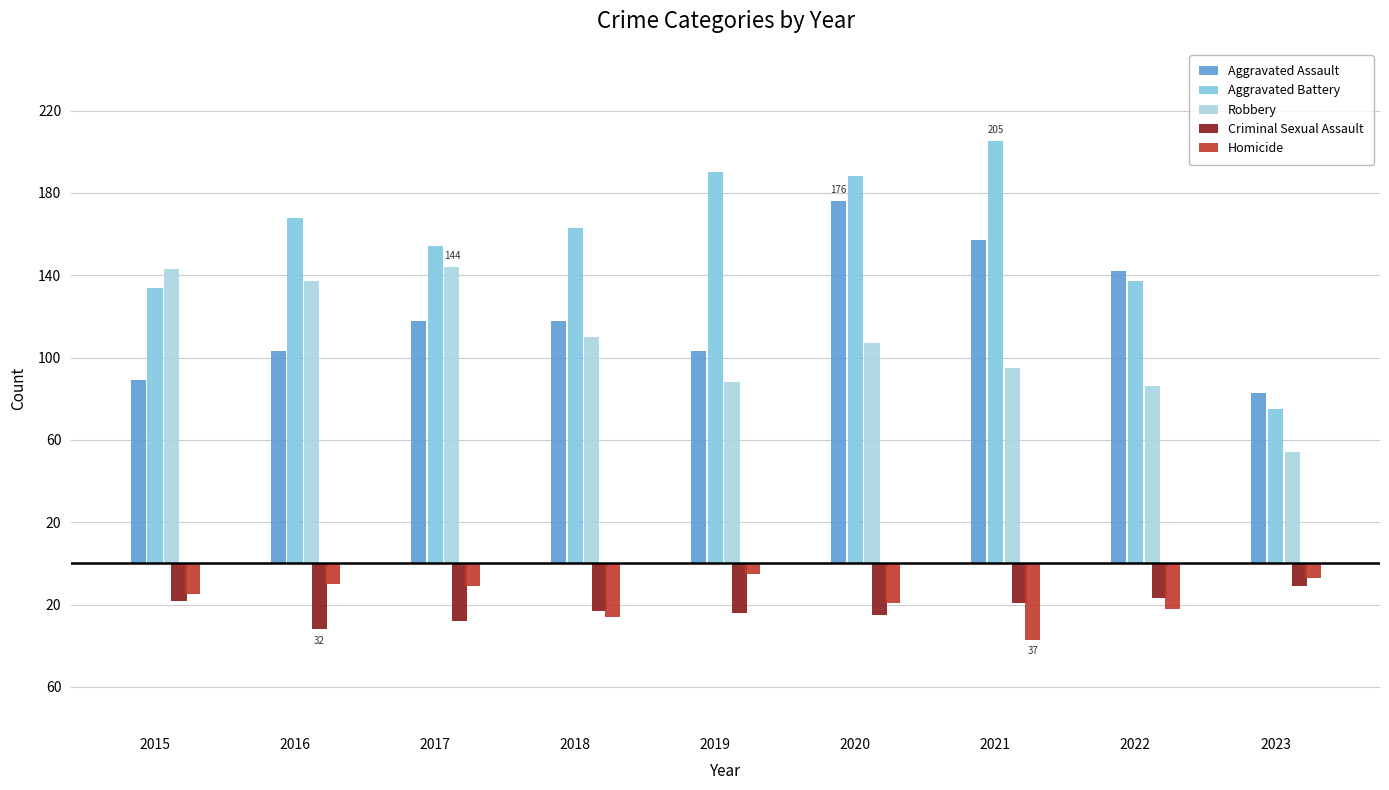

Are the bars horizontal?

No